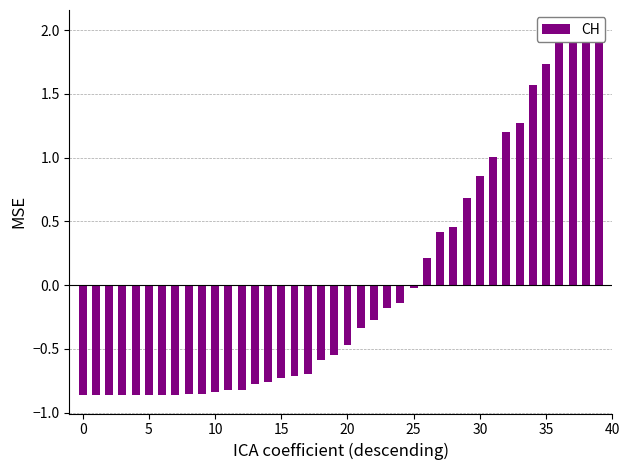

The value at 34 is 0.8. True or false?

False